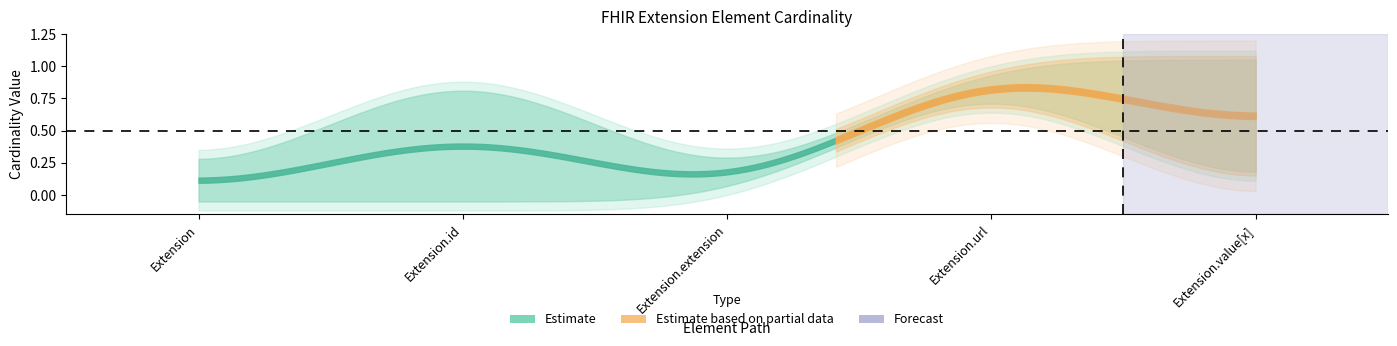

How many lines are shown in the chart?

4